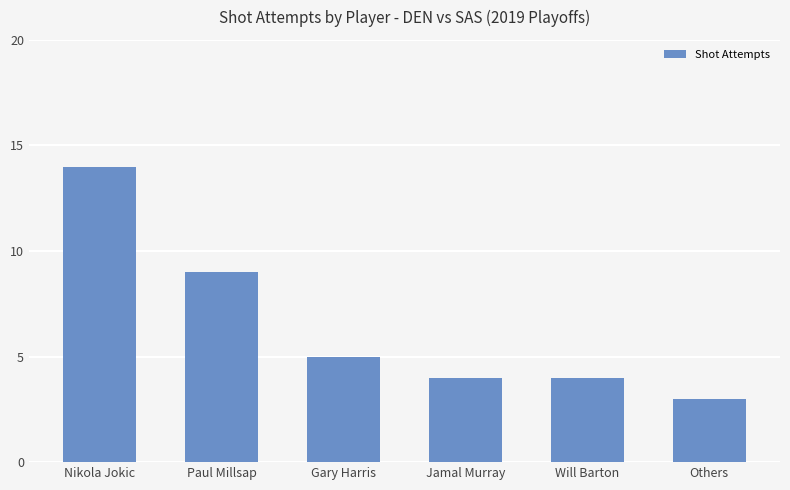

At which label is the value closest to 8?

Paul Millsap